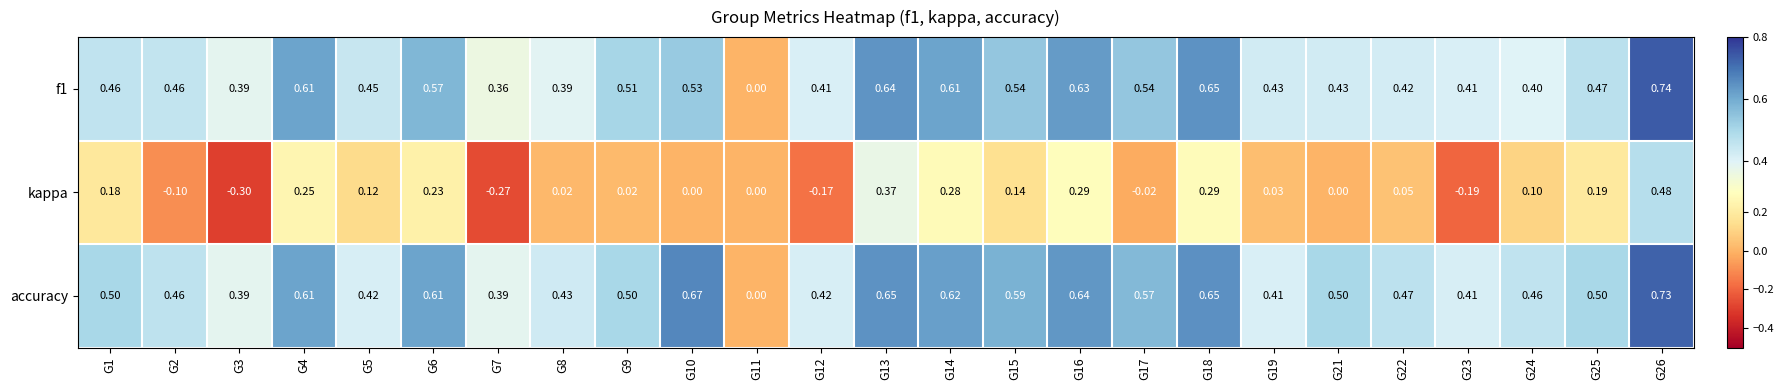

At G1, list the series in order from smallest to largest.

kappa, f1, accuracy